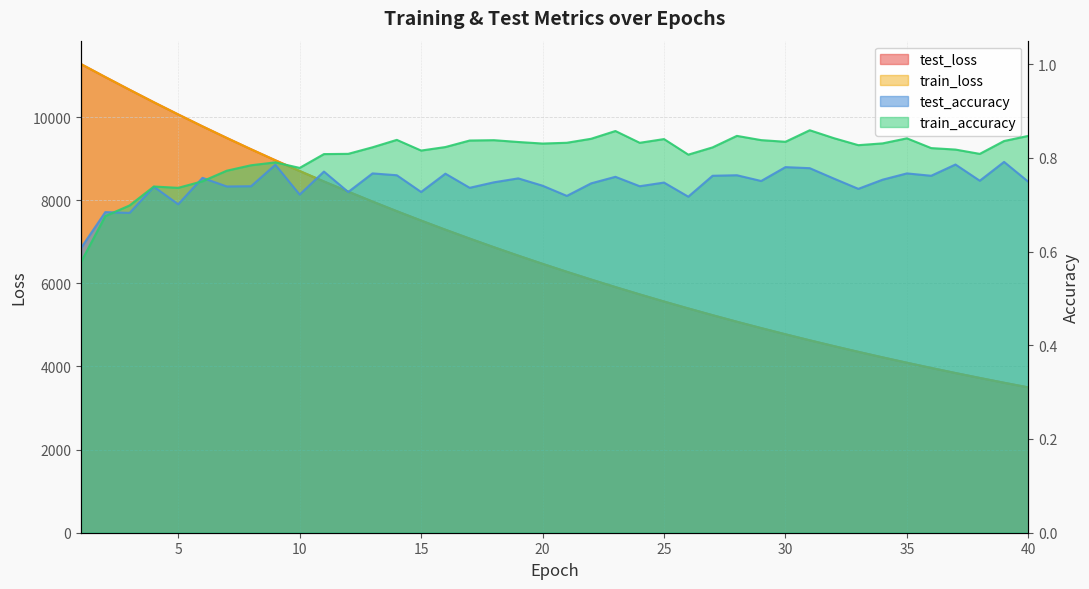

How many data points does each series have?

40